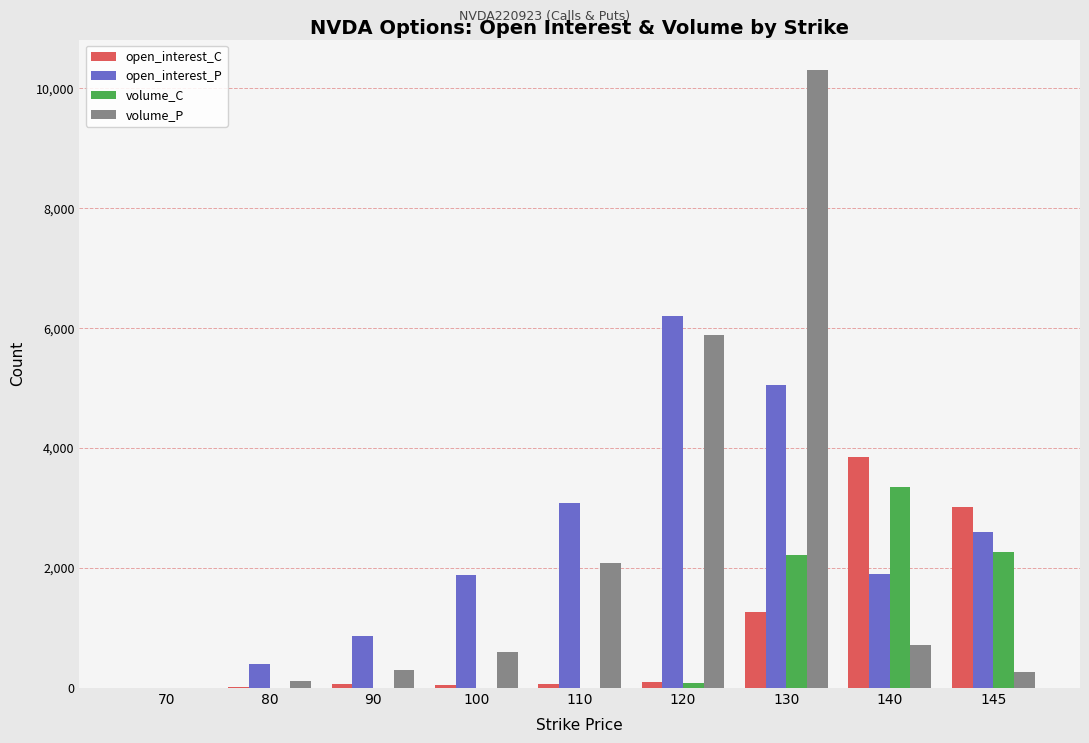

What is the maximum value shown in the chart?

10297